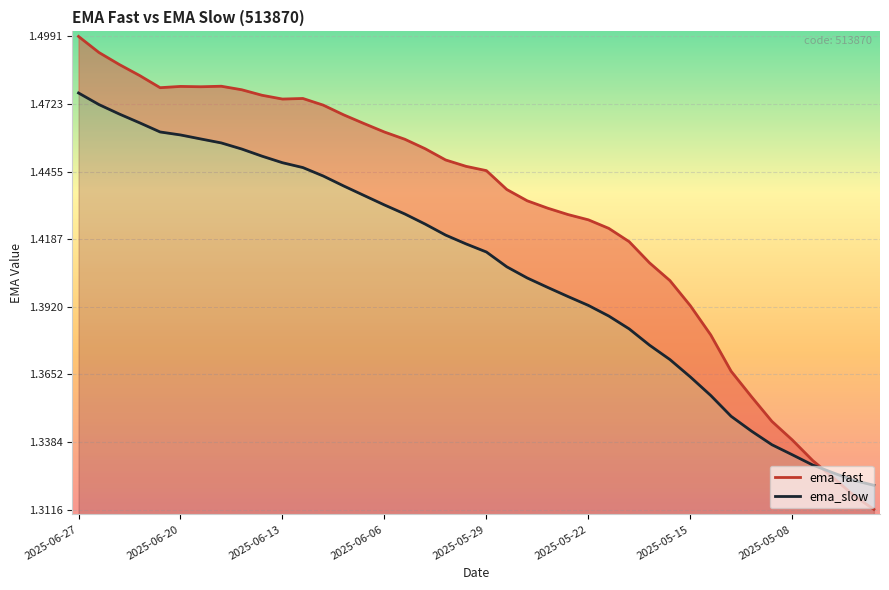

Which category has the highest value in the ema_fast series?

2025-06-27